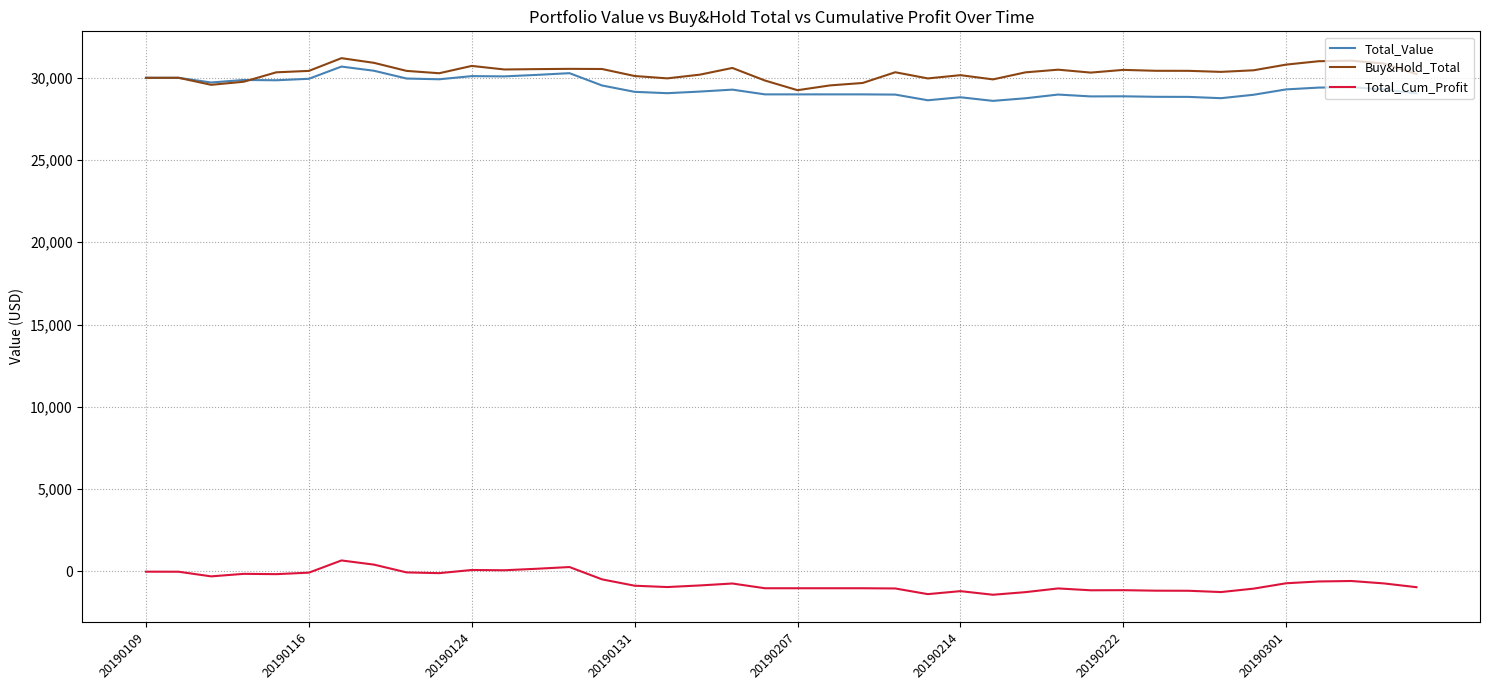

What is the maximum value for Total_Value?

30667.6